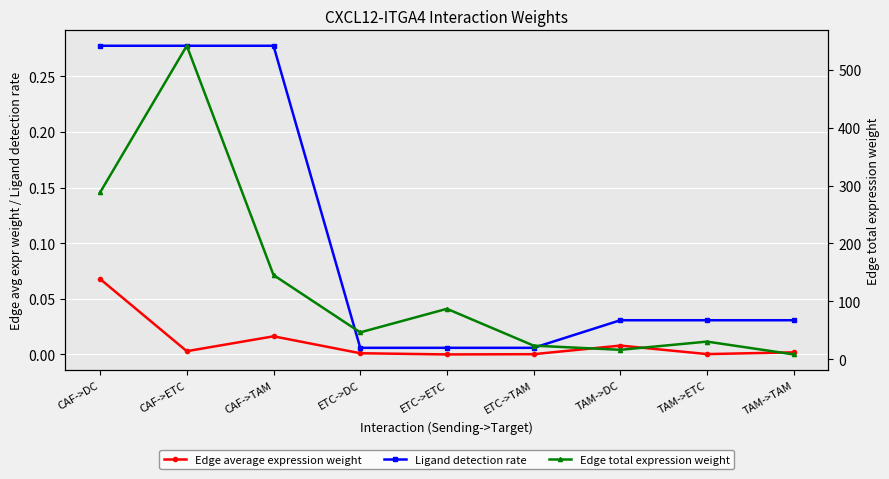

Is it true that Edge average expression weight equals 0.0 at CAF->TAM?

True